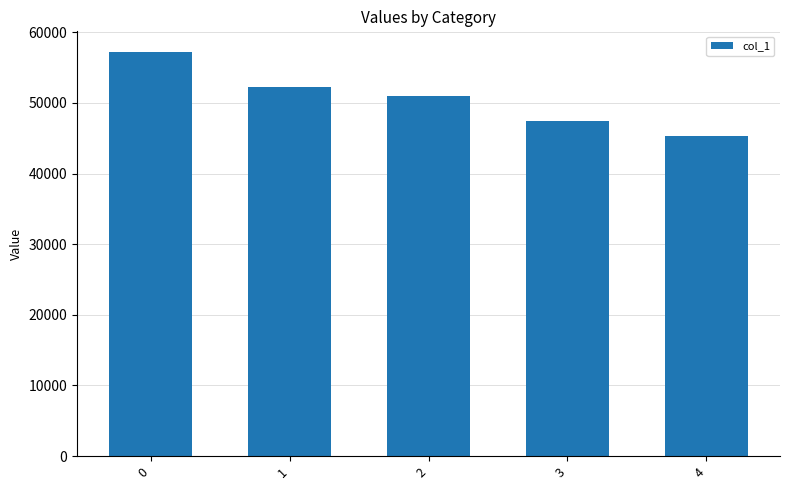

What is the difference between the values at 2 and 1?

1239